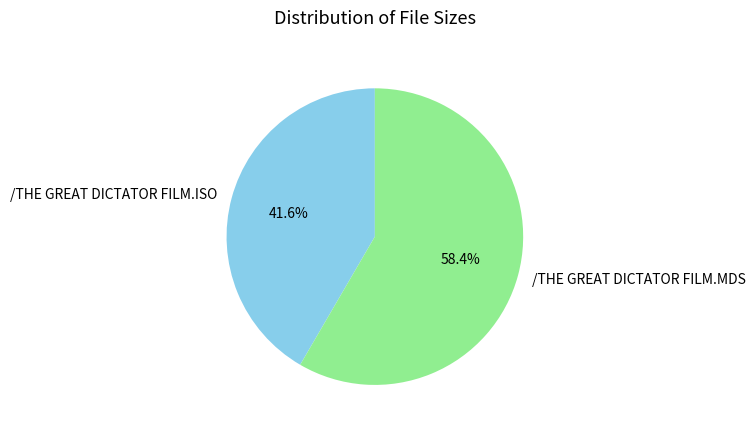

Is it true that /THE GREAT DICTATOR FILM.MDS is 58% of the pie?

True